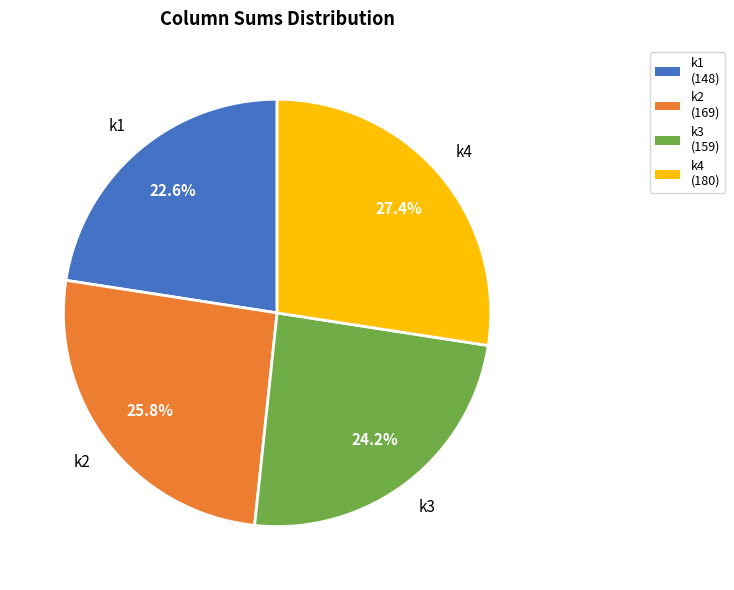

Which has a higher value, k1 or k3?

k3